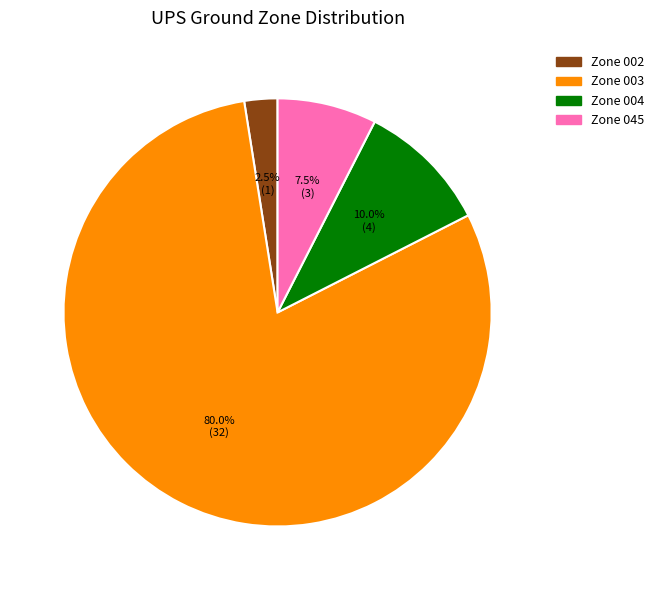

To the nearest percent, what is the average slice percentage?

25%